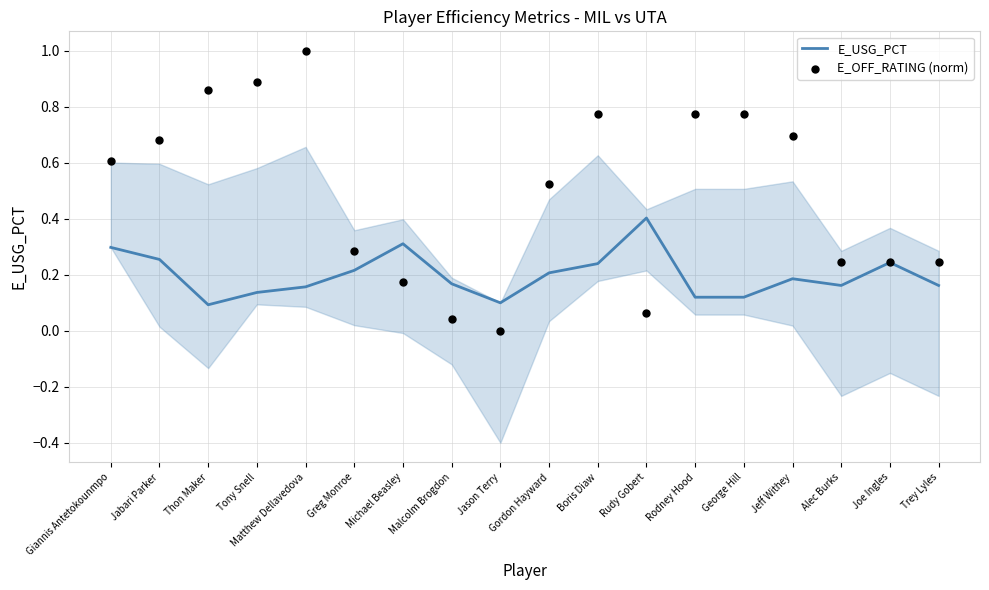

Is the value of E_OFF_RATING (norm) at Giannis Antetokounmpo greater than the value of E_USG_PCT at Alec Burks?

Yes